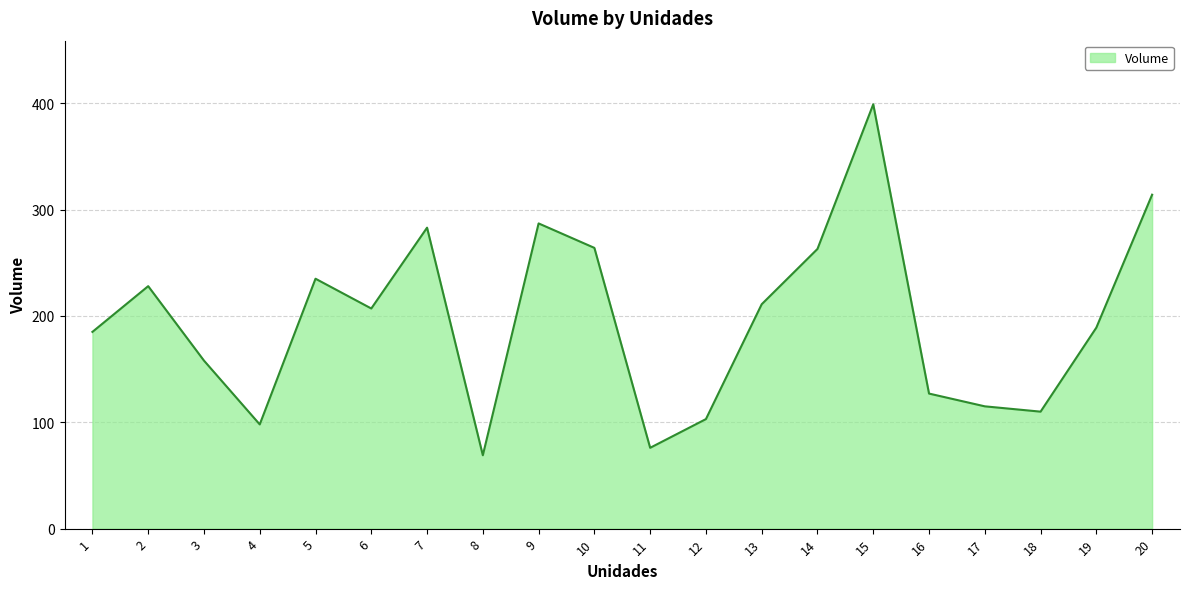

Which label corresponds to the smallest value in the chart?

8